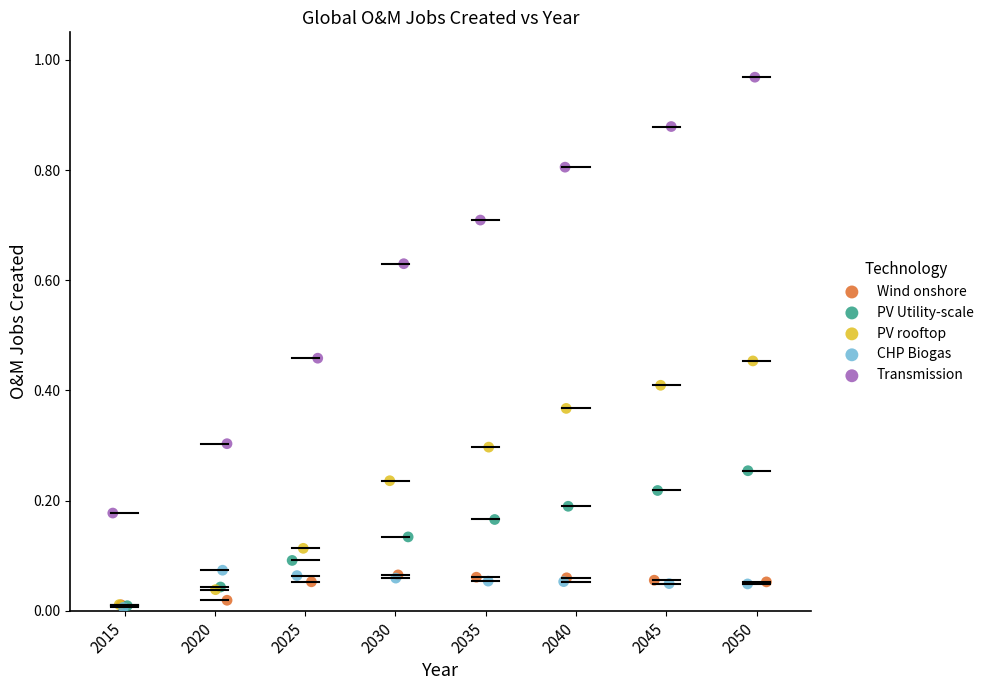

Which series has the largest Y range (max minus min)?

Transmission